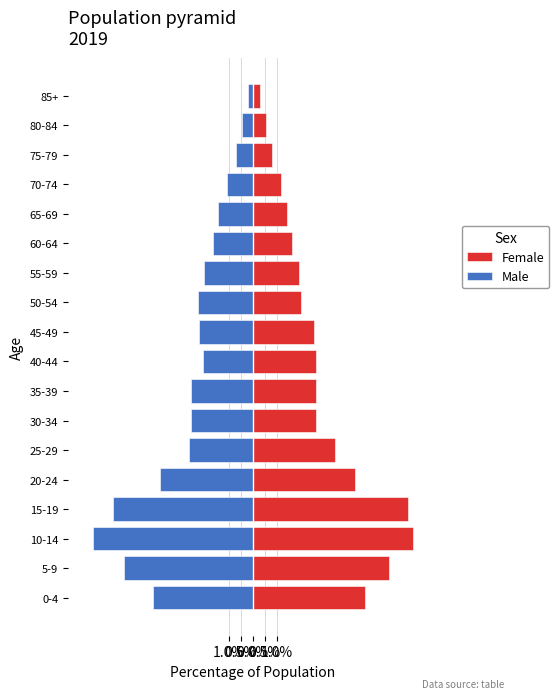

Between 50-54 and 60-64, which series saw the biggest shift?

Male